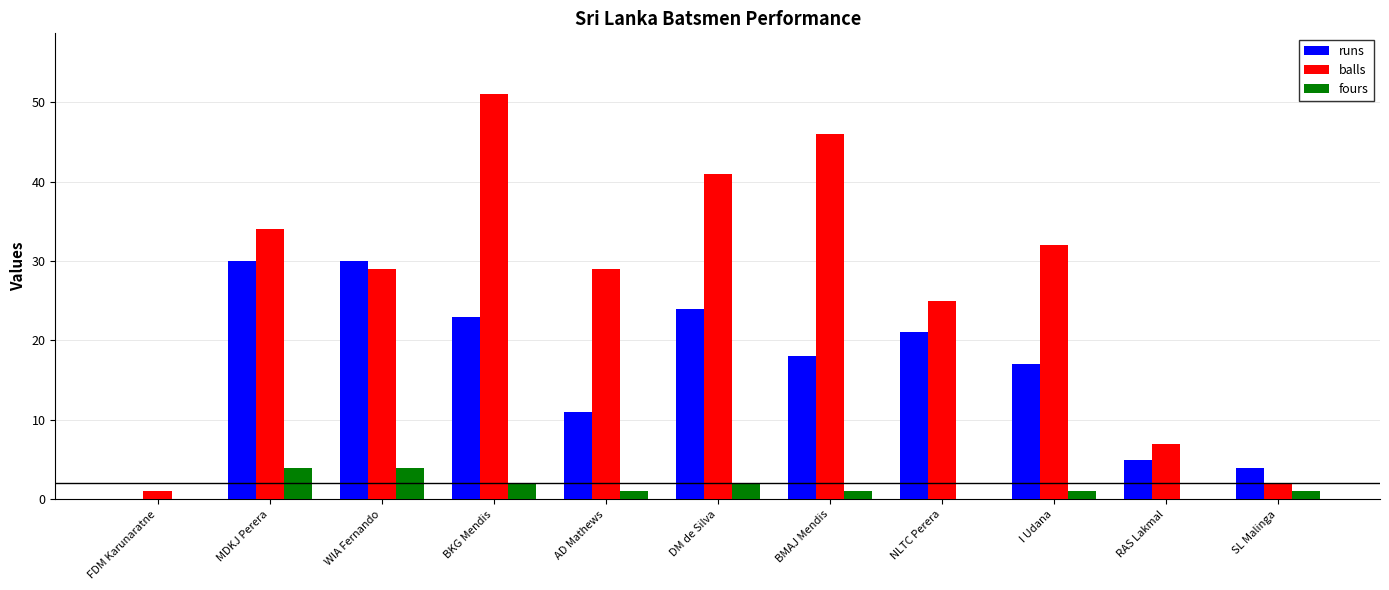

What is the greatest value displayed?

51